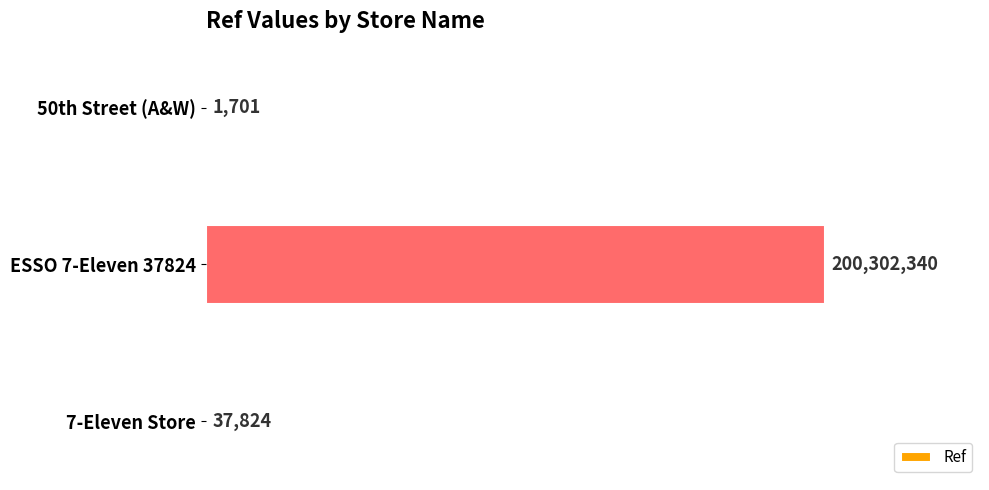

Is it true that the value at 7-Eleven Store is 37824?

True